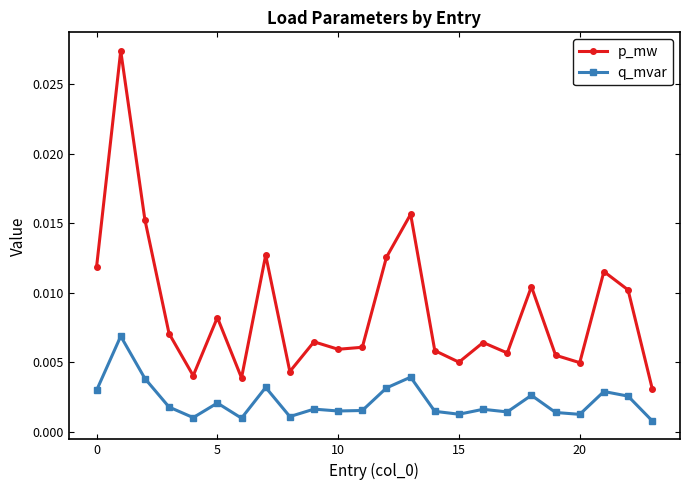

Which series has the largest total across all categories?

p_mw